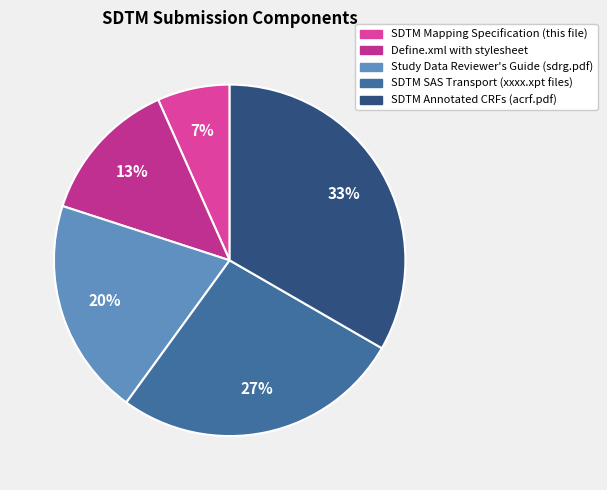

Combined, do SDTM SAS Transport (xxxx.xpt files) and SDTM Mapping Specification (this file) account for over 50%?

No